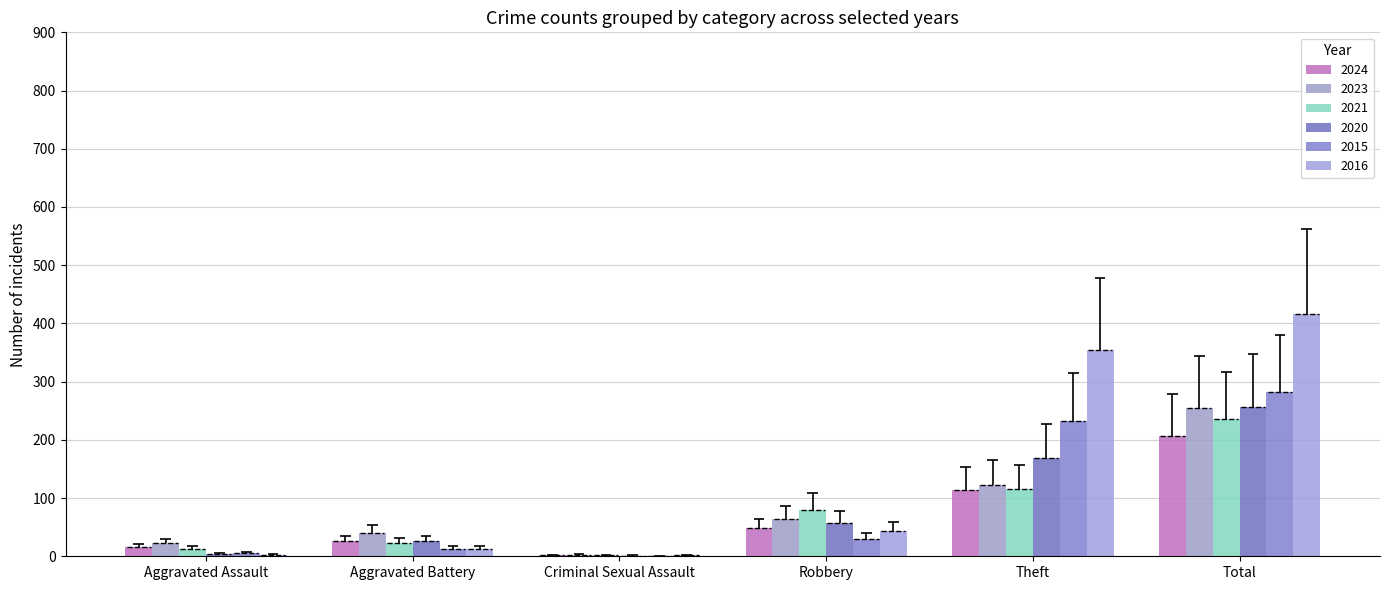

How many categories are shown in the chart?

6